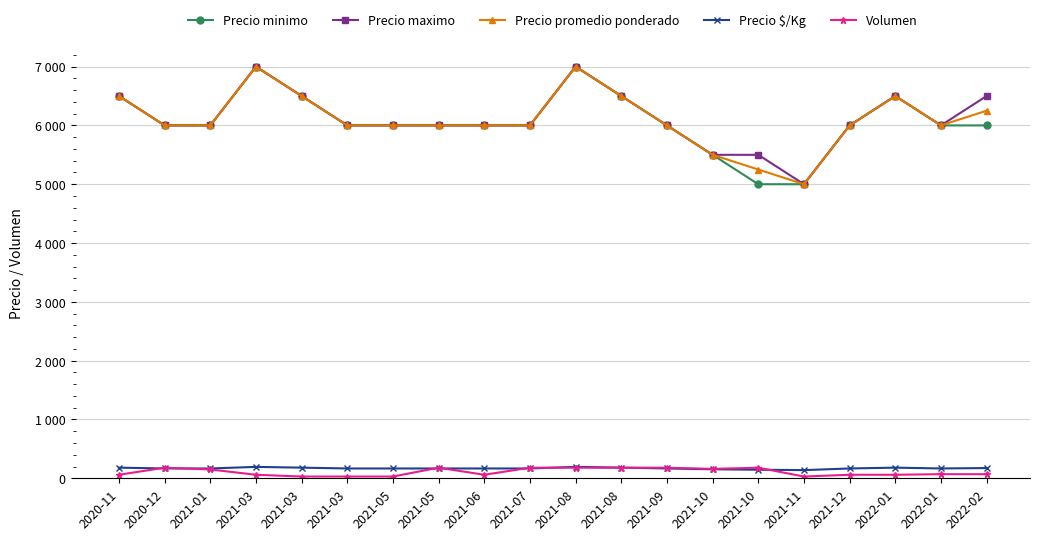

What is the average value of the Precio maximo series?

6125